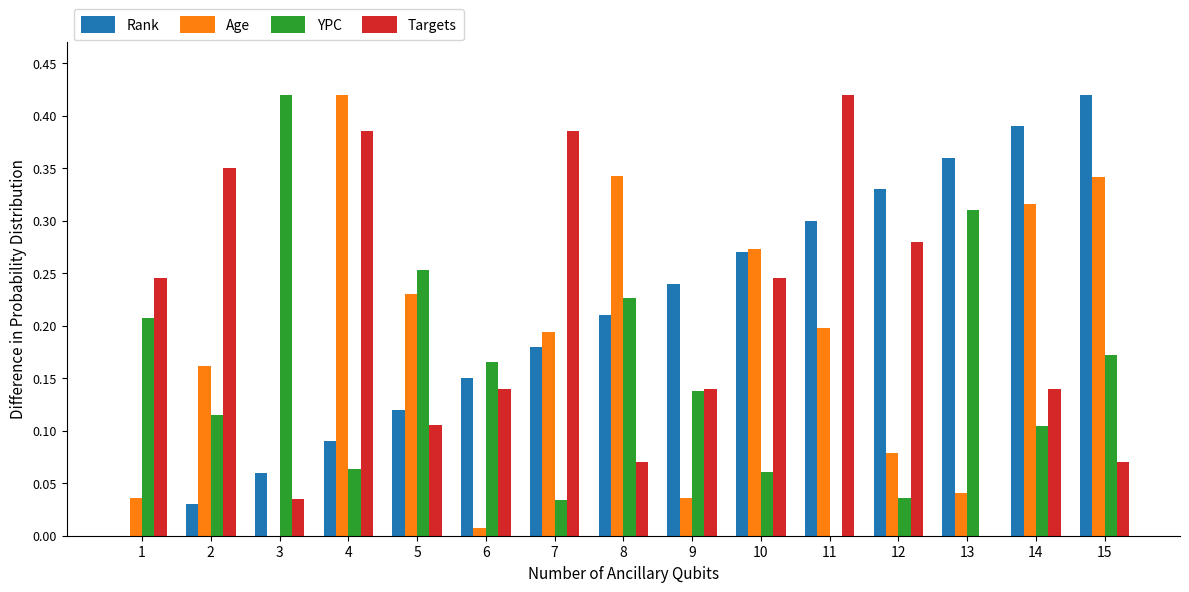

Is it true that Targets equals 0.5 at 12?

False